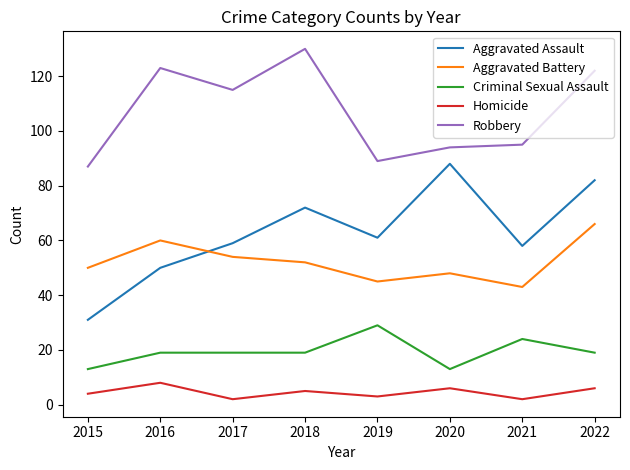

True or false: Robbery has more than 1 interior local peaks.

True